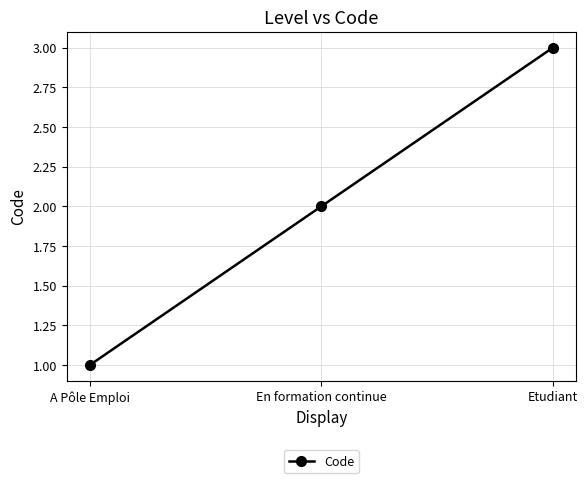

What is the label of the 3rd point from the right?

A Pôle Emploi